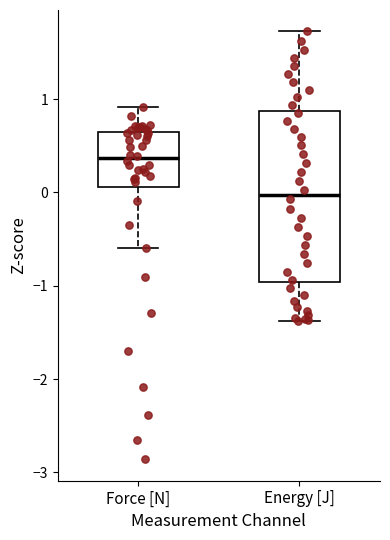

Which box's median line is the lowest?

Energy [J]